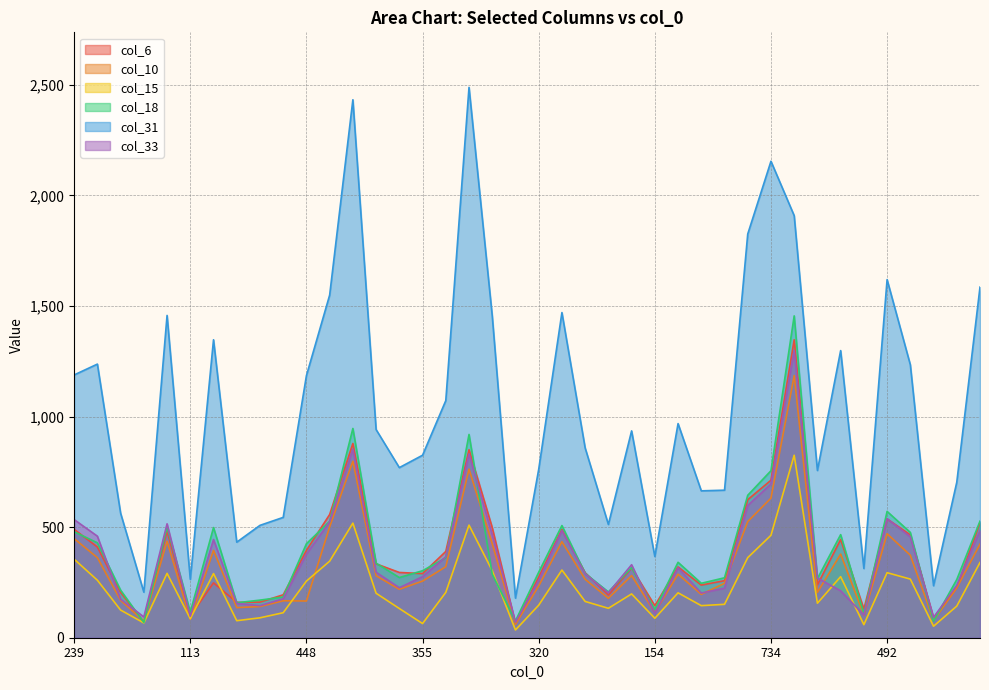

What is the total value across all series at 467?

3881